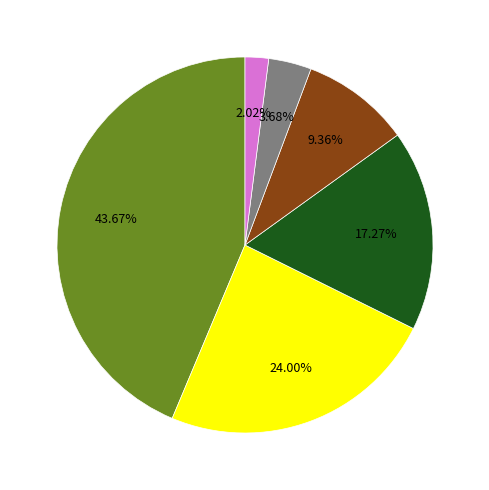

Is there a majority slice in this chart?

No